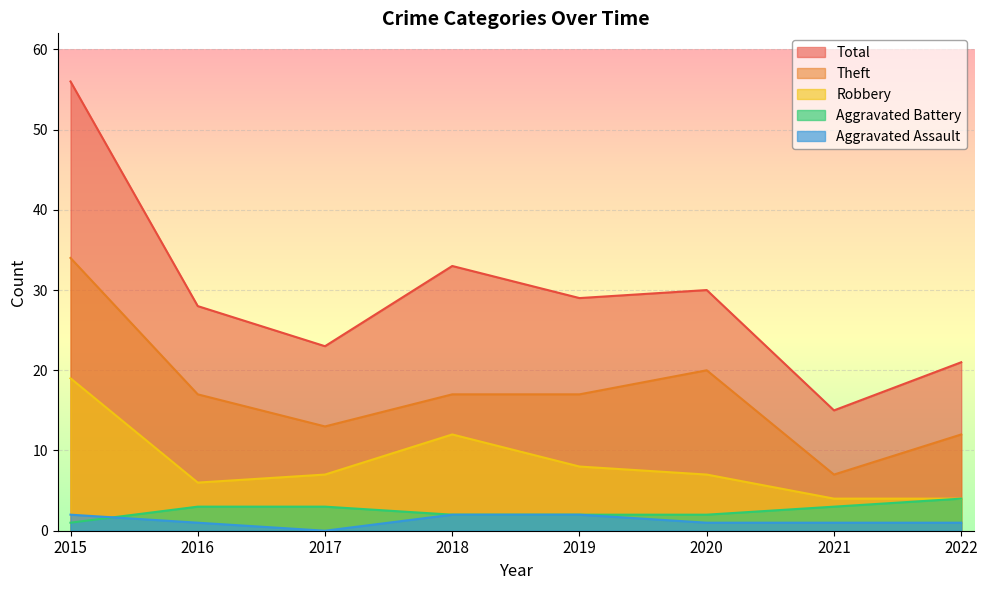

In Total, how many points are lower than both neighbors (excluding endpoints)?

3